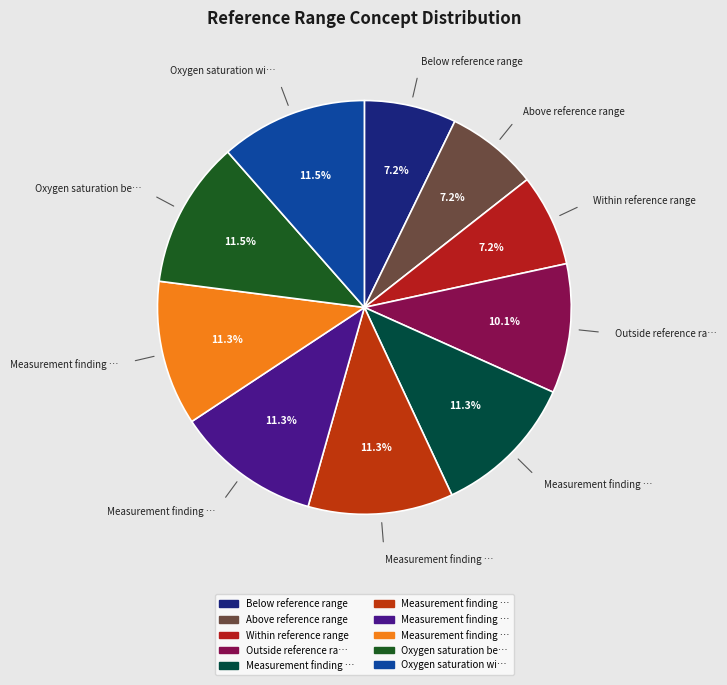

How many slices are in this pie chart?

10